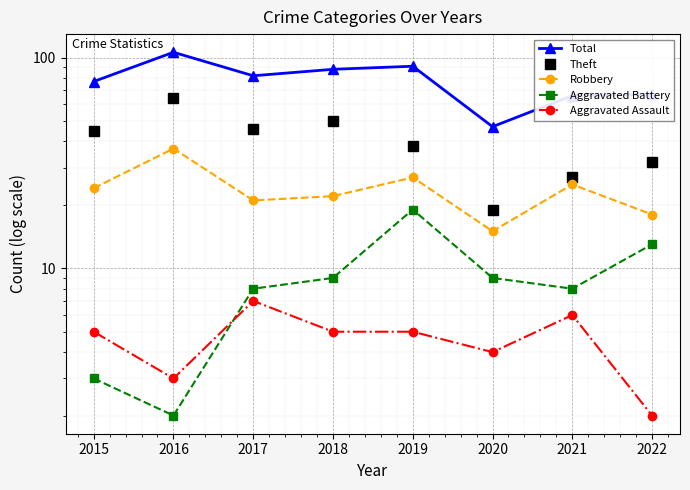

Which series has the largest total across all categories?

Total